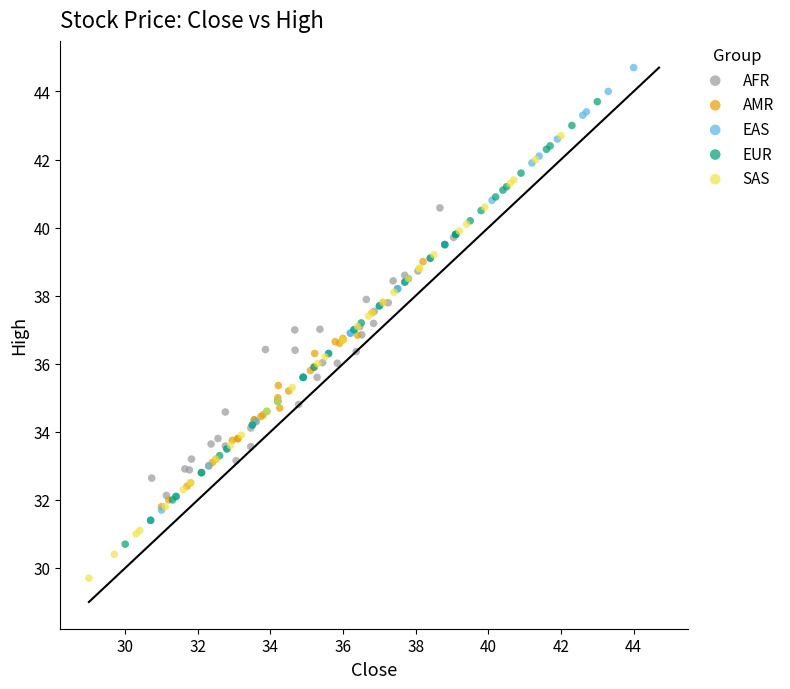

Which series reaches the maximum Y coordinate?

EAS